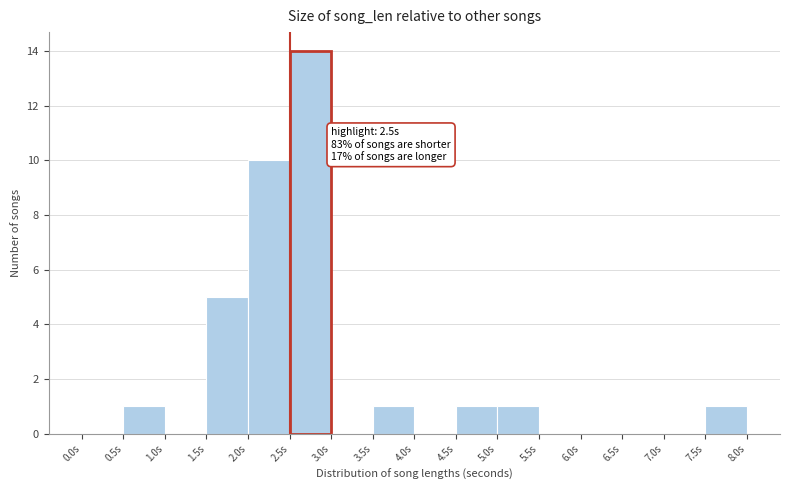

Over which range of the x-axis is the bar tallest?

2.5 to 3.0